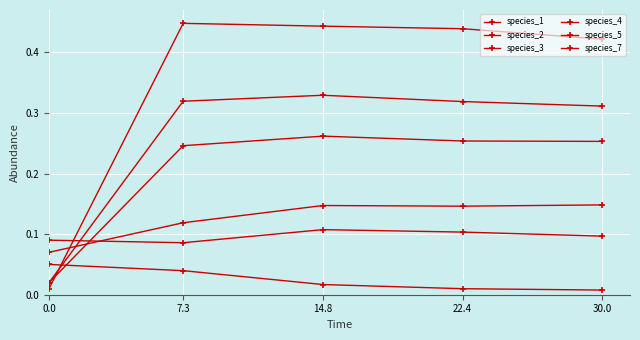

How many categories are shown in the chart?

5